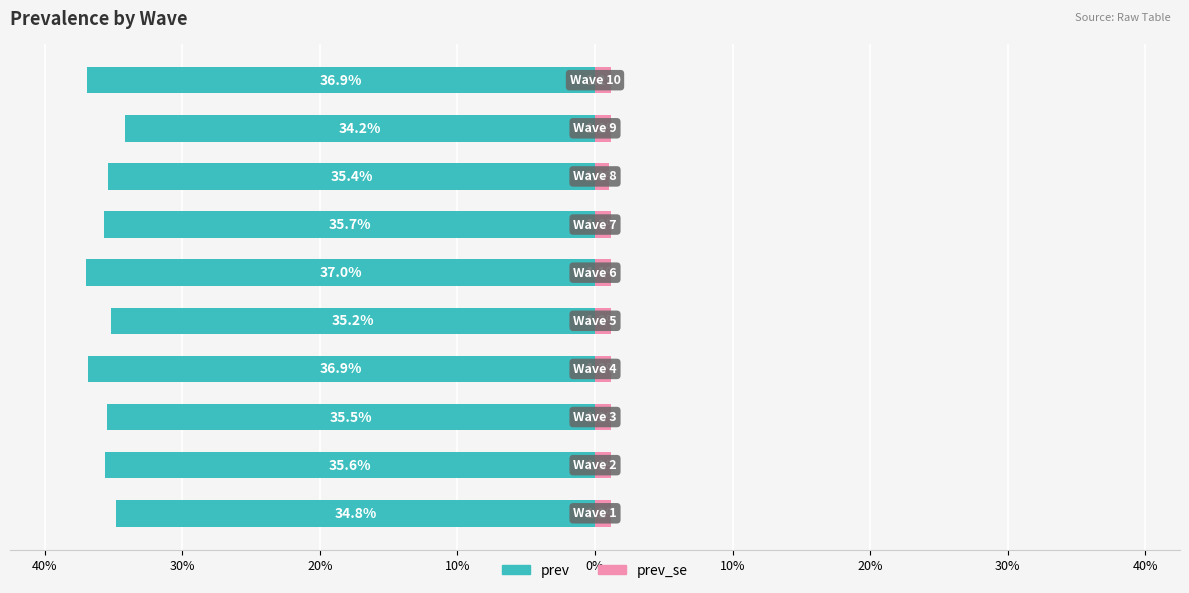

Is it true that prev equals -0.6 at 20%?

False